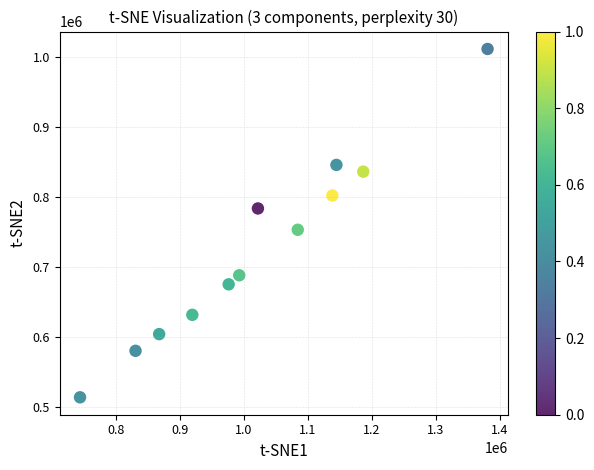

What is the average Y value?

727208